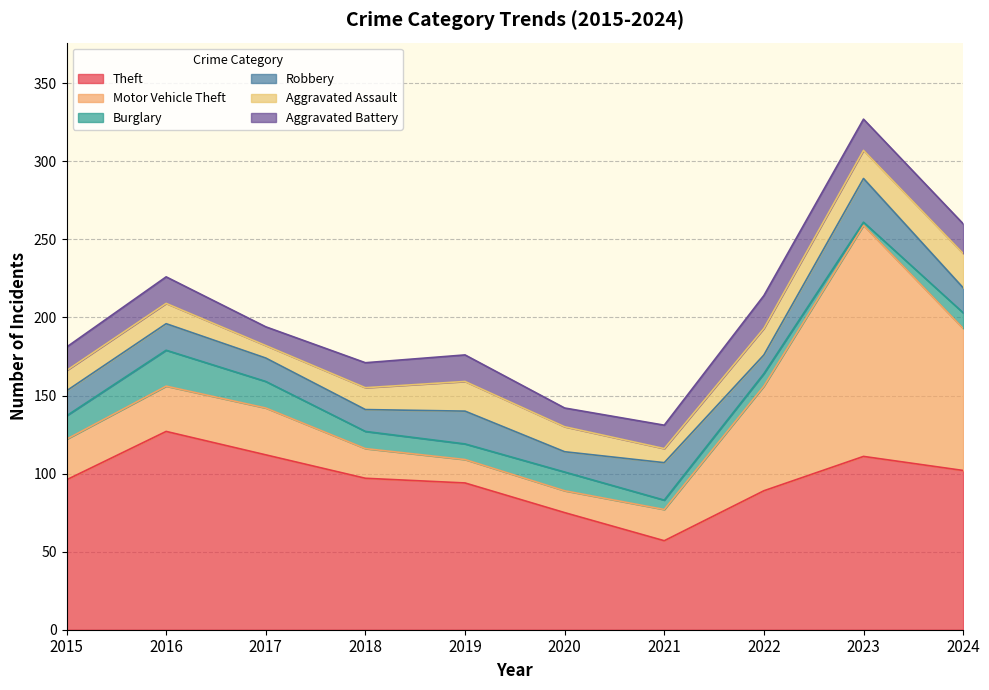

How many interior local peaks does the Aggravated Battery series have?

3